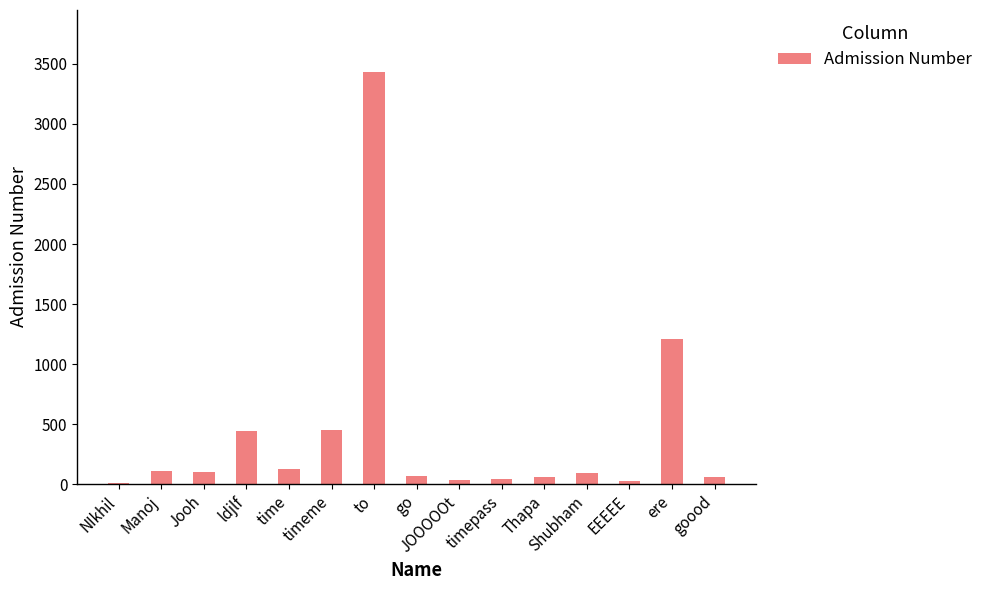

What is the approximate value at to?

3434